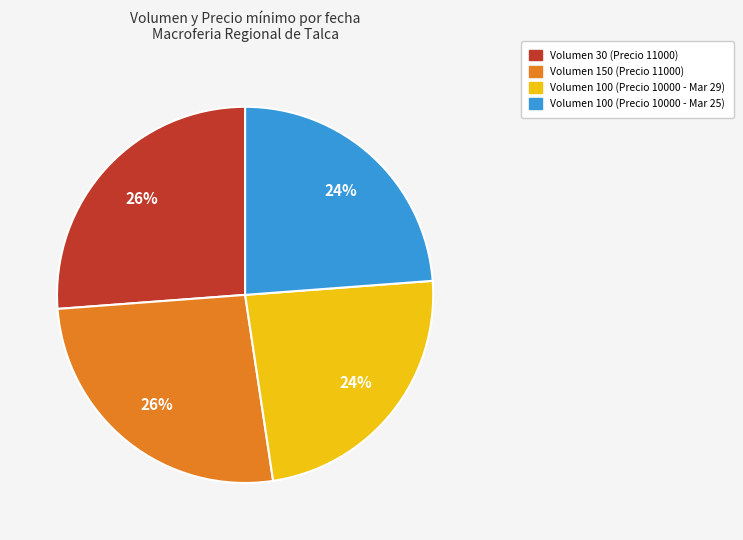

Is there any slice that represents more than half of the pie?

No